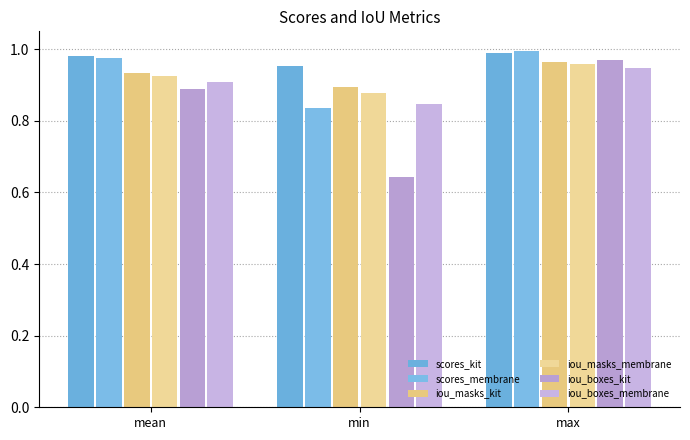

Which category has the highest value across all series?

max